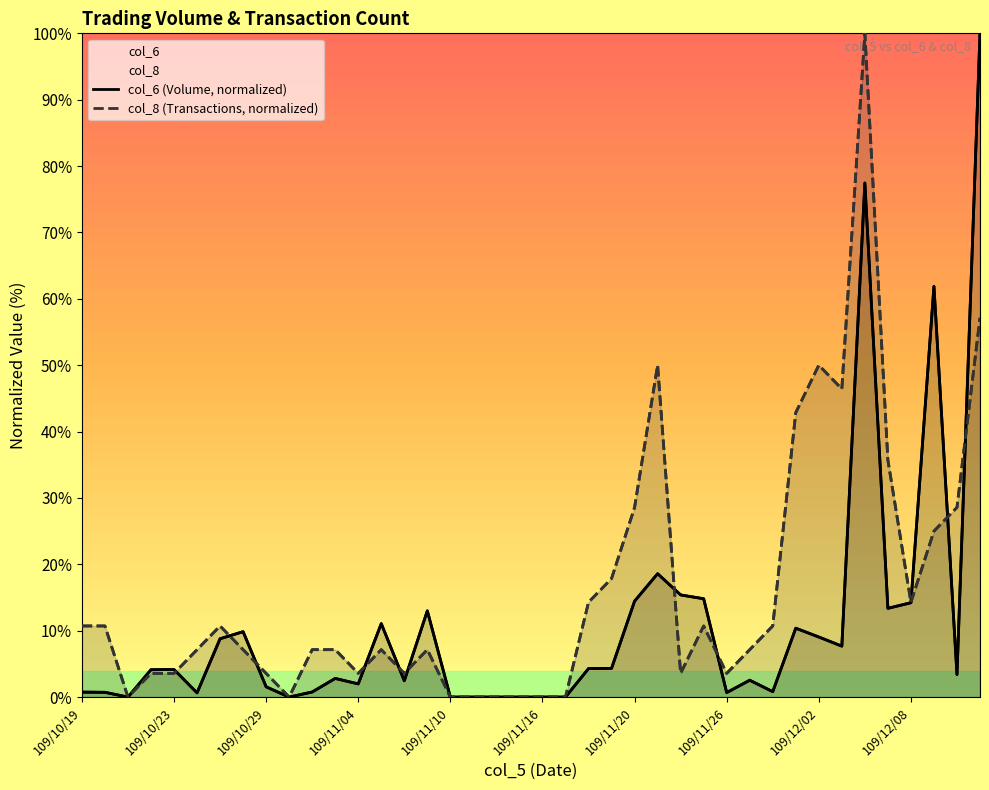

What is the difference between the maximum and second lowest values in the col_6 (Volume, normalized) series?

100.0